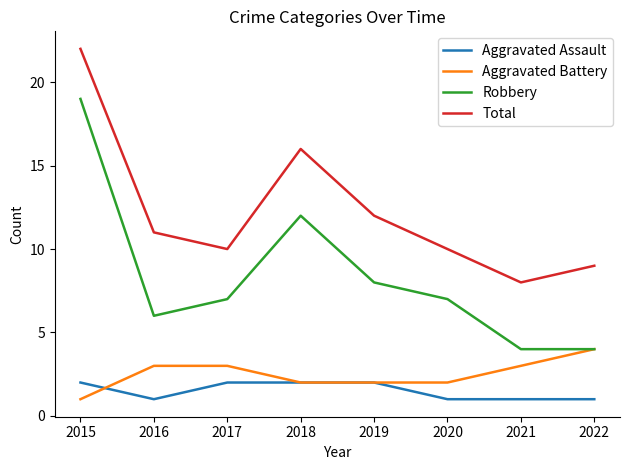

What is the difference between the second highest and minimum values in the Robbery series?

8